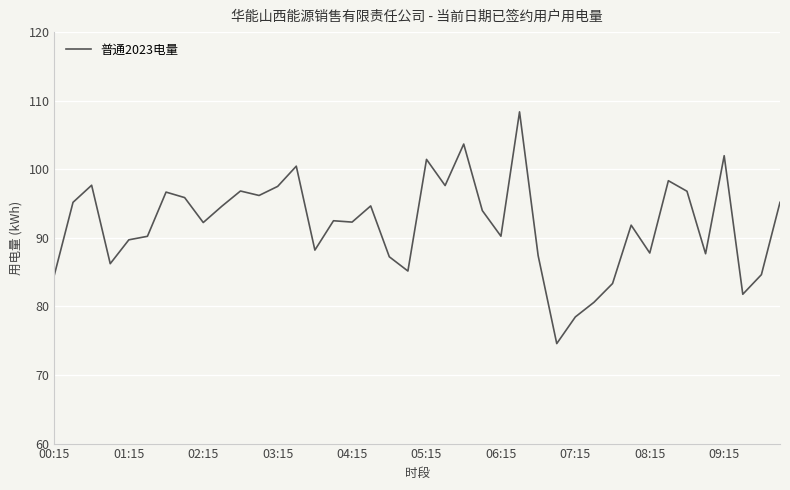

What is the maximum value shown in the chart?

108.4